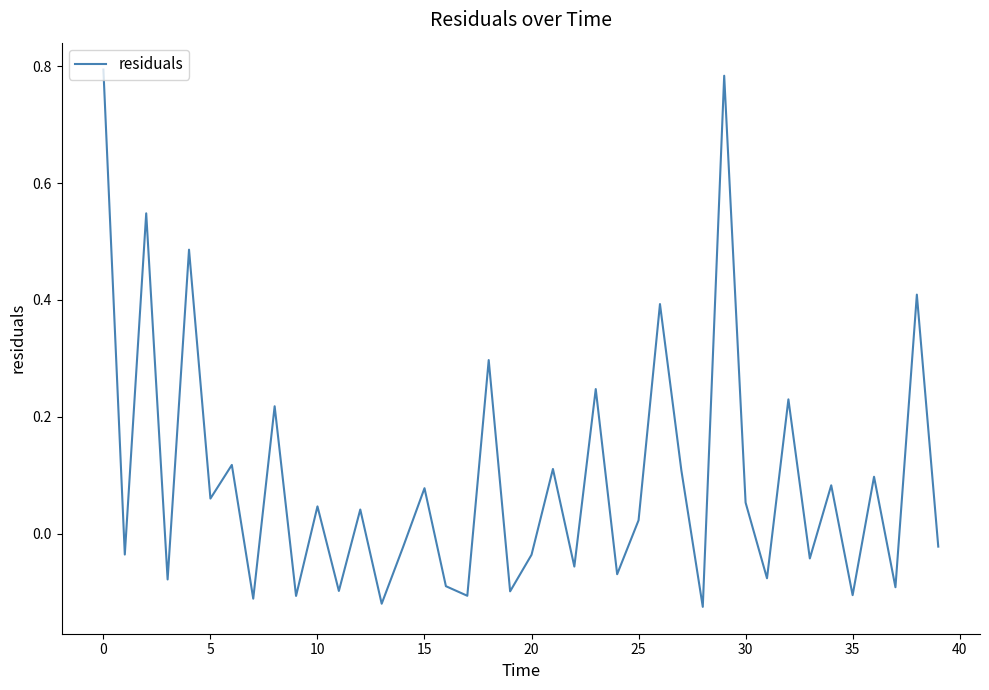

What is the difference between the maximum and minimum values?

0.9